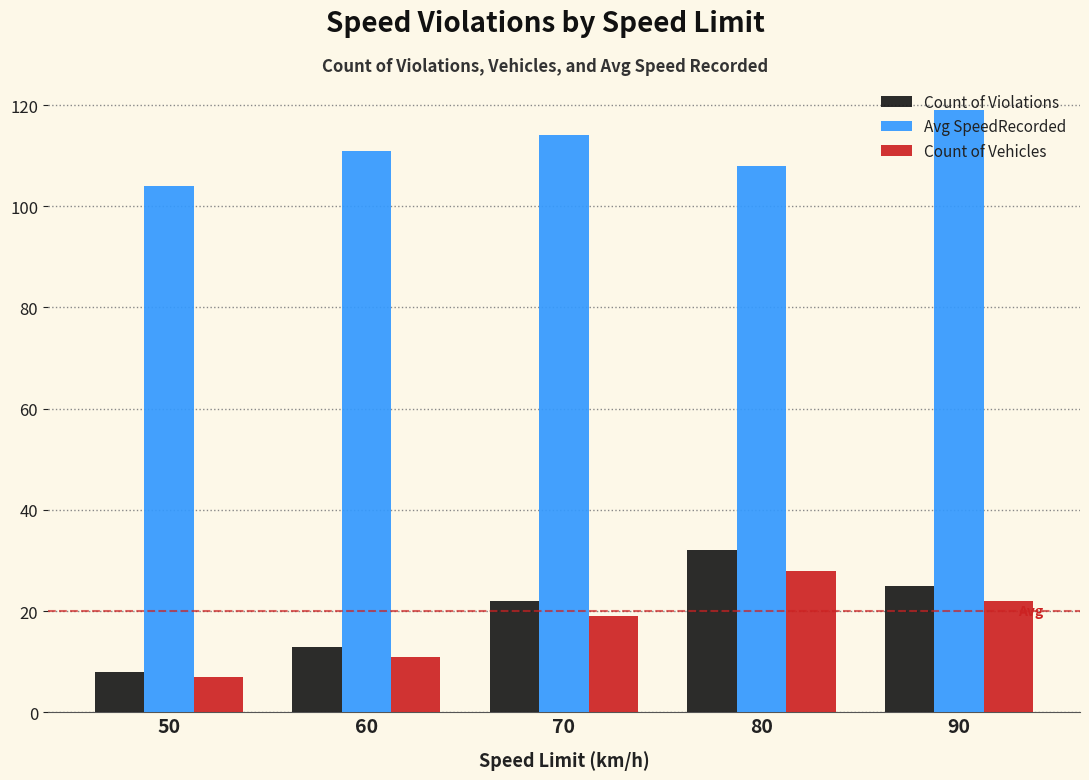

The value of Avg SpeedRecorded at 90 is 119. True or false?

True